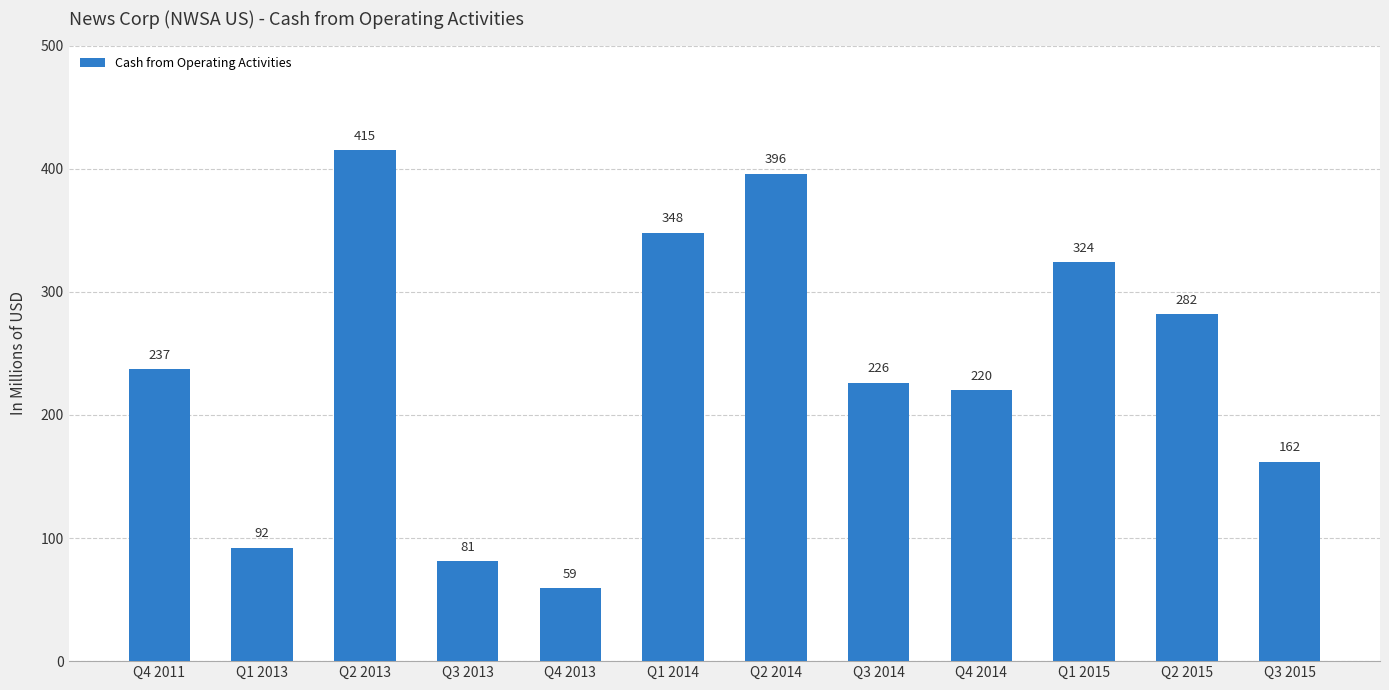

Are the bars horizontal?

No